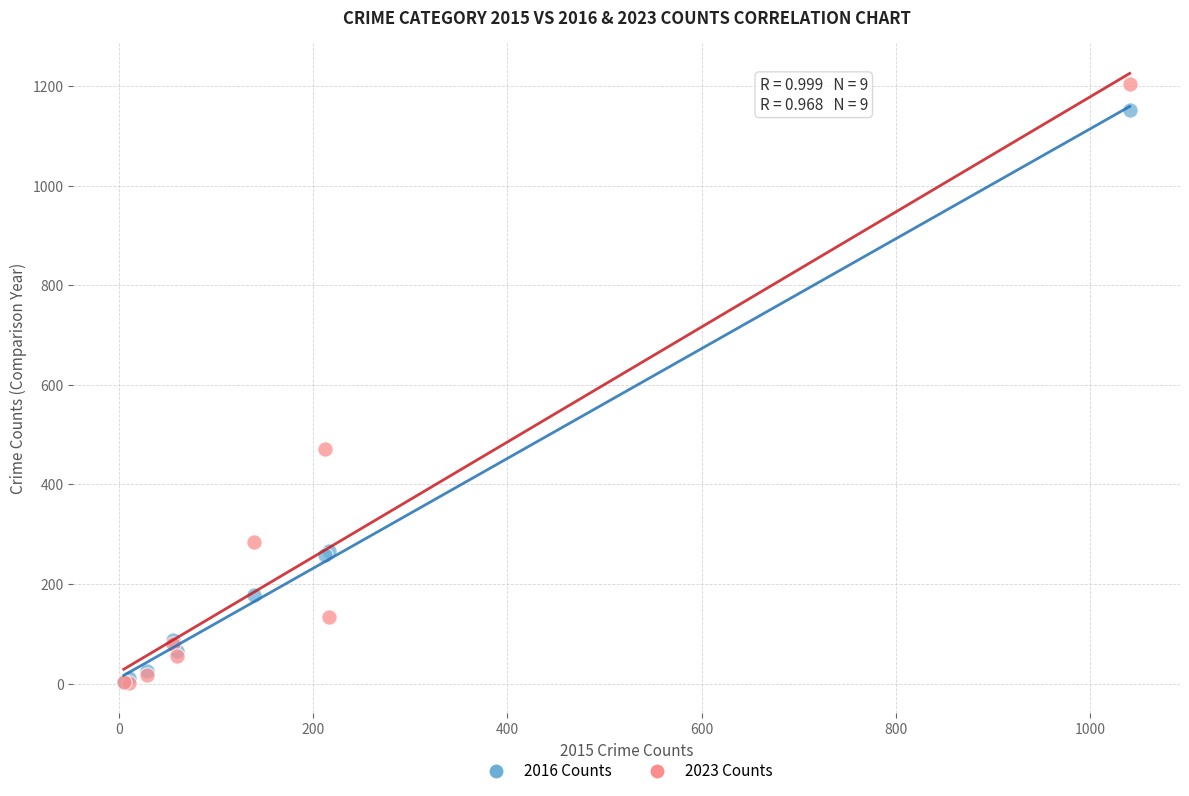

In the 2016 Counts series, what Y value is closest to 577?

266